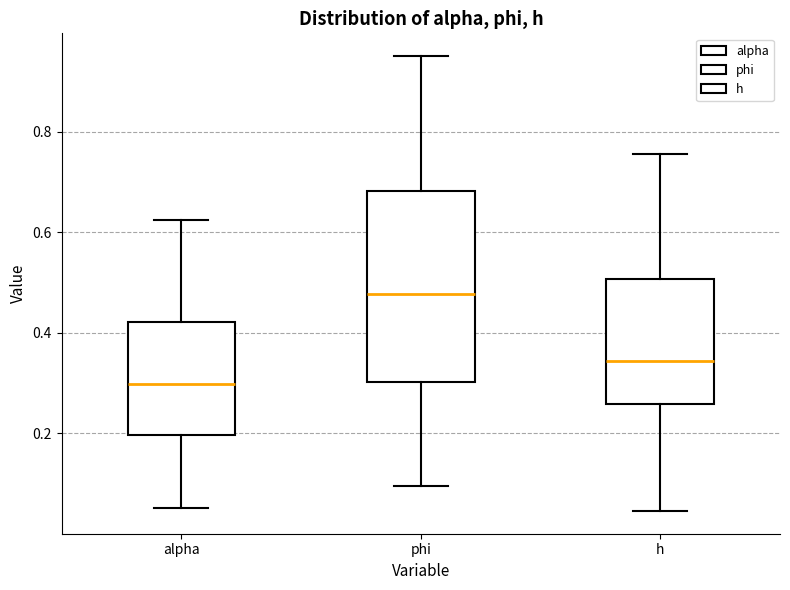

Reading left to right, transcribe this box plot: for each box, give where its median line is, the range the box spans, and where its two whiskers end, as read against the y-axis. The values are not printed on the chart, so give them approximately, as read against the axis.

alpha: median 0.30, box 0.20 to 0.42, whiskers 0.06 to 0.62
phi: median 0.48, box 0.30 to 0.68, whiskers 0.10 to 0.94
h: median 0.34, box 0.26 to 0.50, whiskers 0.04 to 0.76